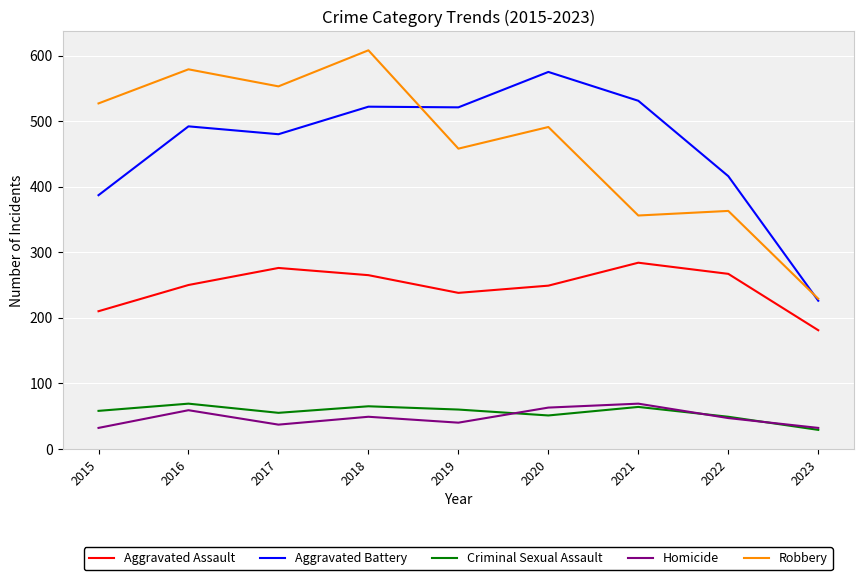

True or false: Aggravated Assault and Robbery cross at least once.

False